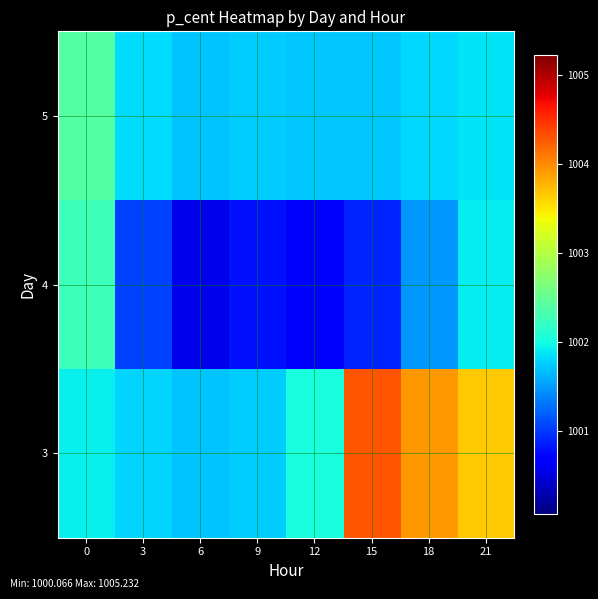

Reading right to left, extract all data points from this chart.

row_0: 1003.7	1003.9	1004.3	1002.0	1001.8	1001.7	1001.8	1001.9
row_1: 1001.9	1001.5	1000.9	1000.6	1000.8	1000.6	1001.1	1002.3
row_2: 1001.9	1001.8	1001.7	1001.7	1001.7	1001.7	1001.8	1002.4